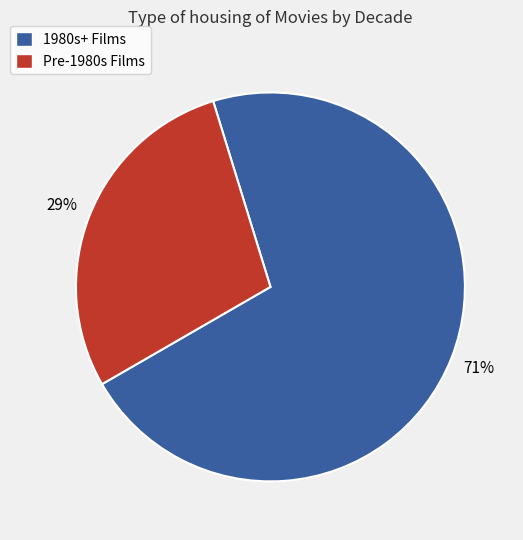

Rank the categories by value from lowest to highest.

Pre-1980s Films, 1980s+ Films